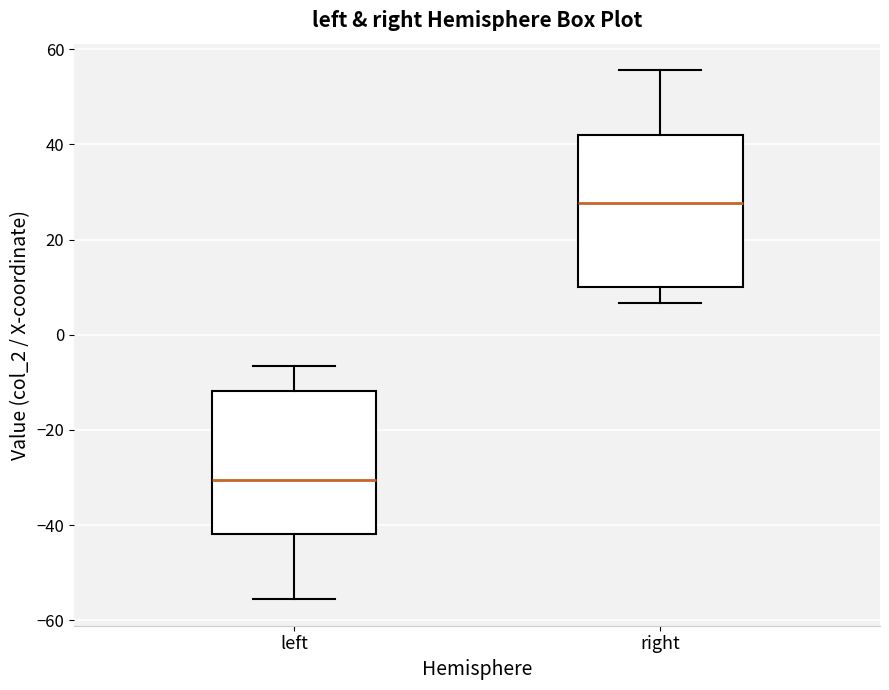

Reading left to right, read every box against the y-axis: the position of its median line, the range the box covers, and the ends of its whiskers. The values are not printed on the chart, so give them approximately, as read against the axis.

left: median -30, box -42 to -12, whiskers -56 to -6
right: median 28, box 10 to 42, whiskers 6 to 56